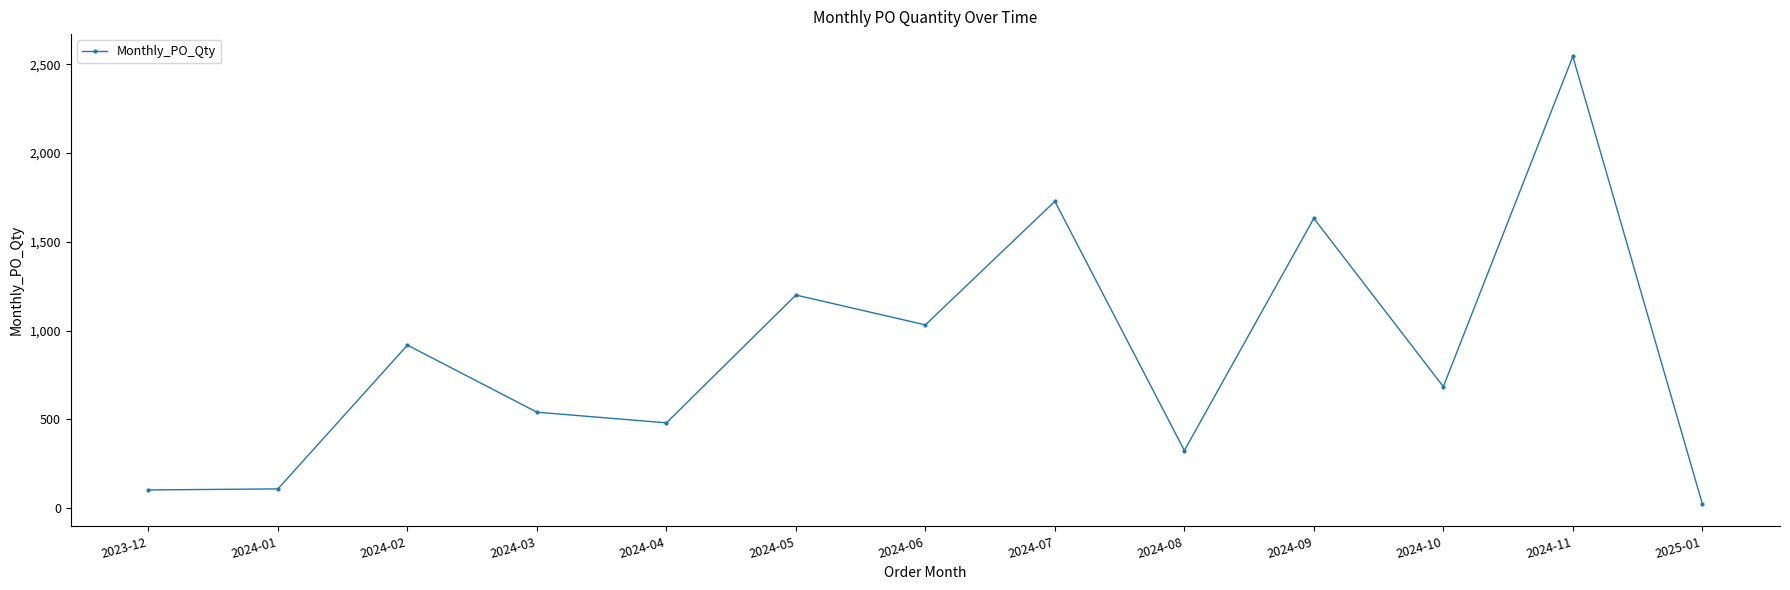

The chart shows a value of 540 at 2024-03. True or false?

True